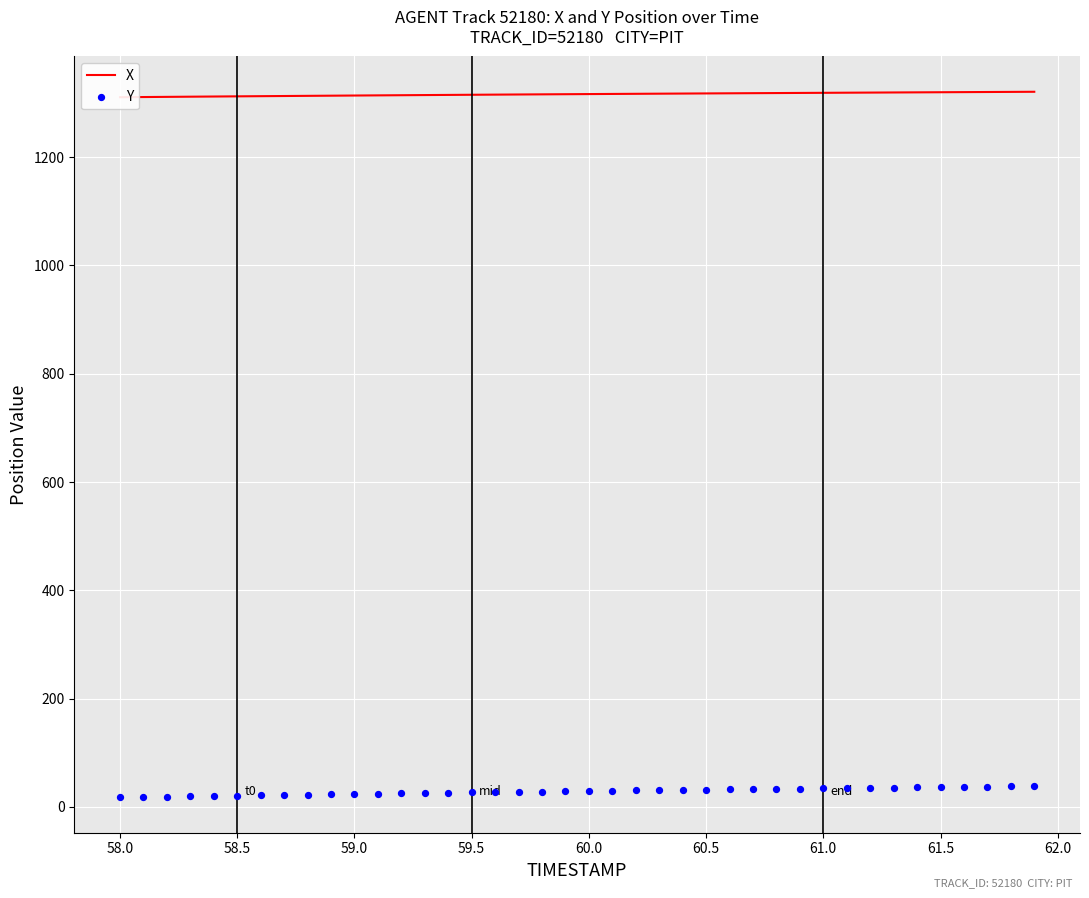

At how many categories does at least one series exceed 1256?

40